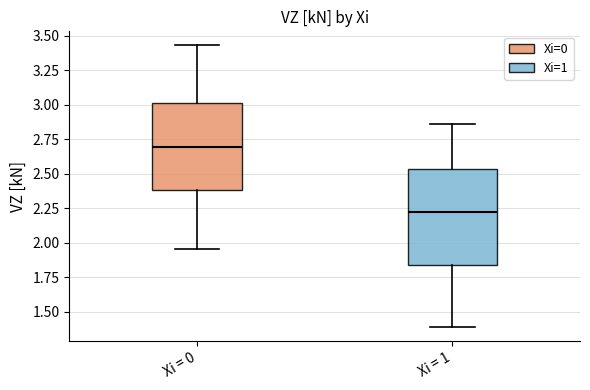

Reading left to right, transcribe this box plot: for each box, give where its median line is, the range the box spans, and where its two whiskers end, as read against the y-axis. The values are not printed on the chart, so give them approximately, as read against the axis.

Xi = 0: median 2.70, box 2.40 to 3.00, whiskers 1.95 to 3.45
Xi = 1: median 2.20, box 1.85 to 2.55, whiskers 1.40 to 2.85